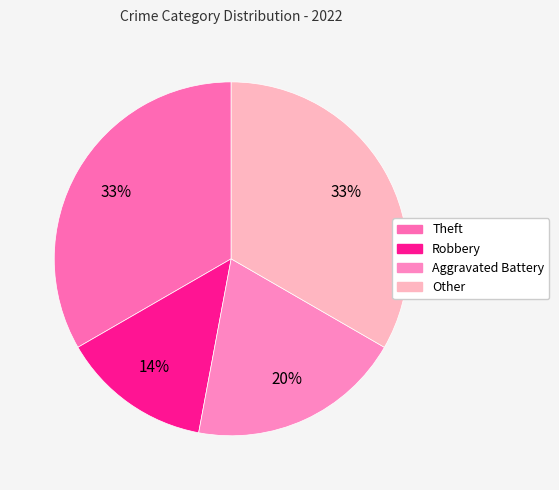

To the nearest percent, what is the combined percentage of Theft and Aggravated Battery?

53%